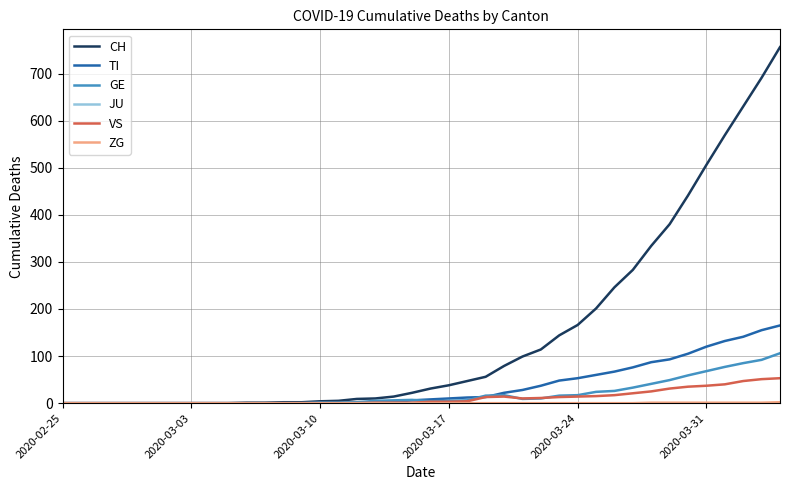

Which series has the largest total across all categories?

CH